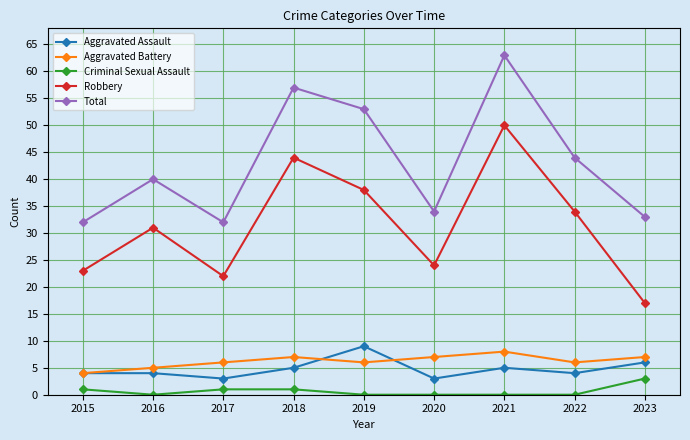

Rank the series at 2016 from lowest to highest value.

Criminal Sexual Assault, Aggravated Assault, Aggravated Battery, Robbery, Total